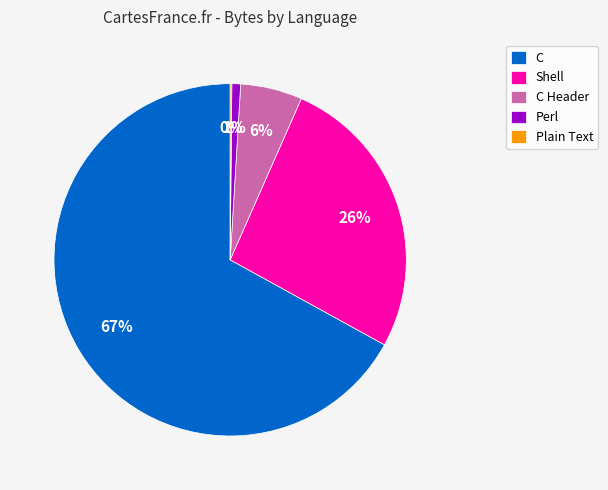

To the nearest percent, what is the combined percentage of C Header and C?

73%